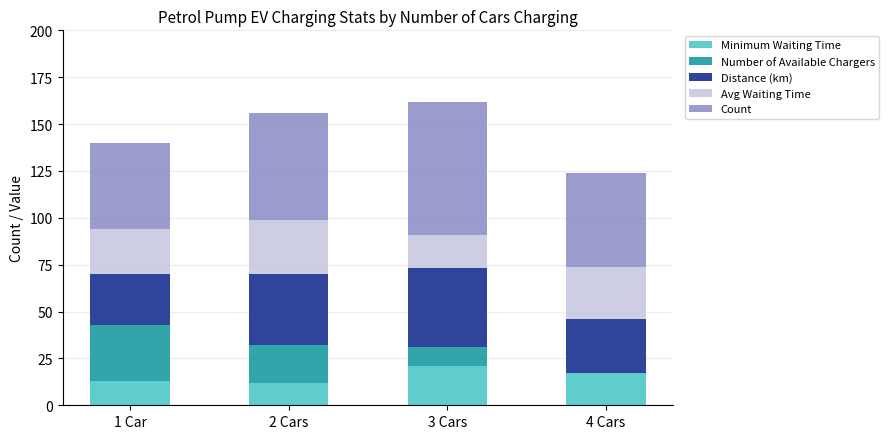

What is the total value across all series at 2 Cars?

156